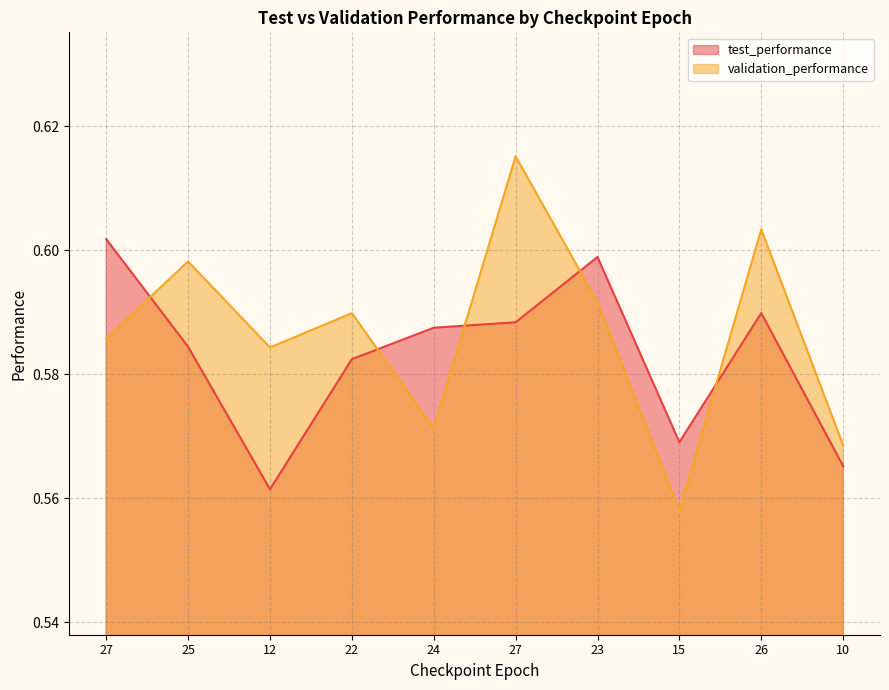

What is the sum of all validation_performance values?

5.9